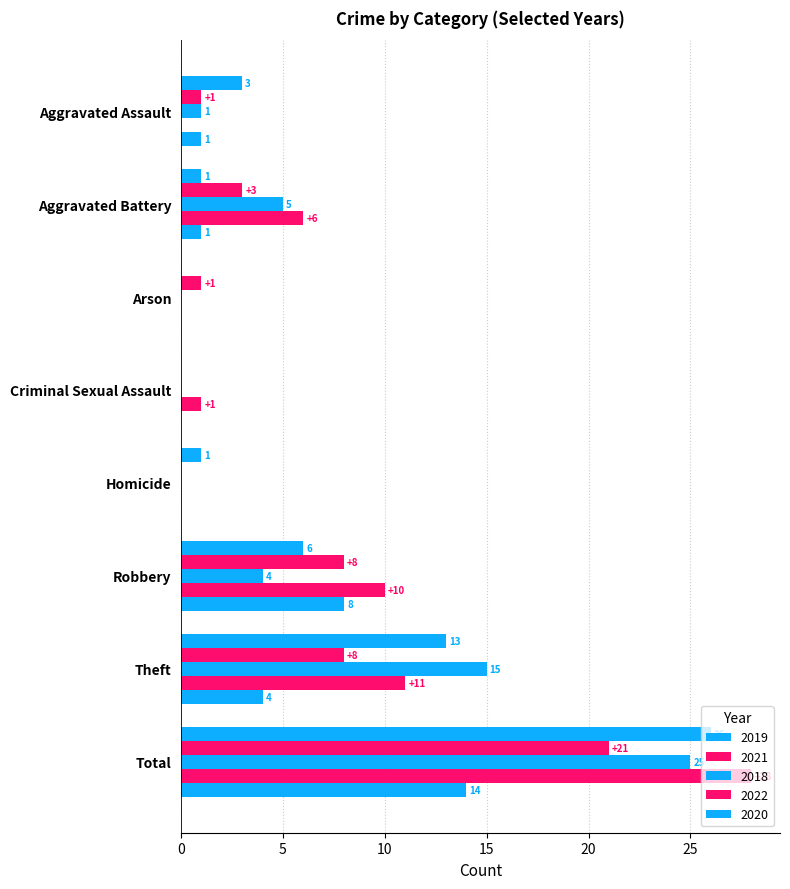

How many categories are shown in the chart?

8